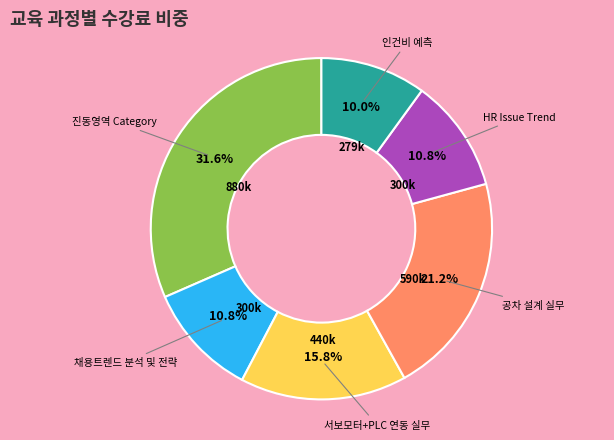

To the nearest percent, what is the average slice percentage?

17%